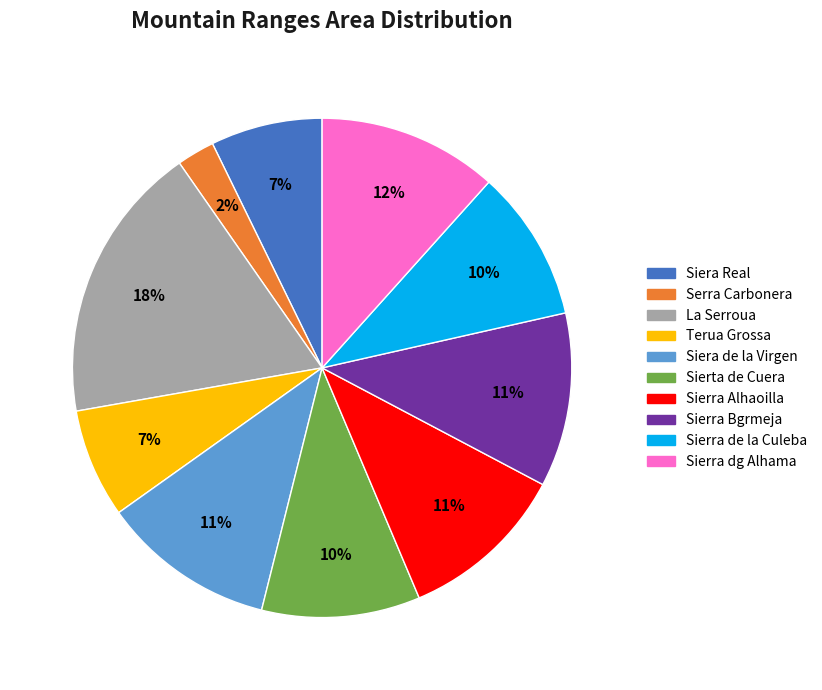

Which category has the biggest portion of the pie?

La Serroua